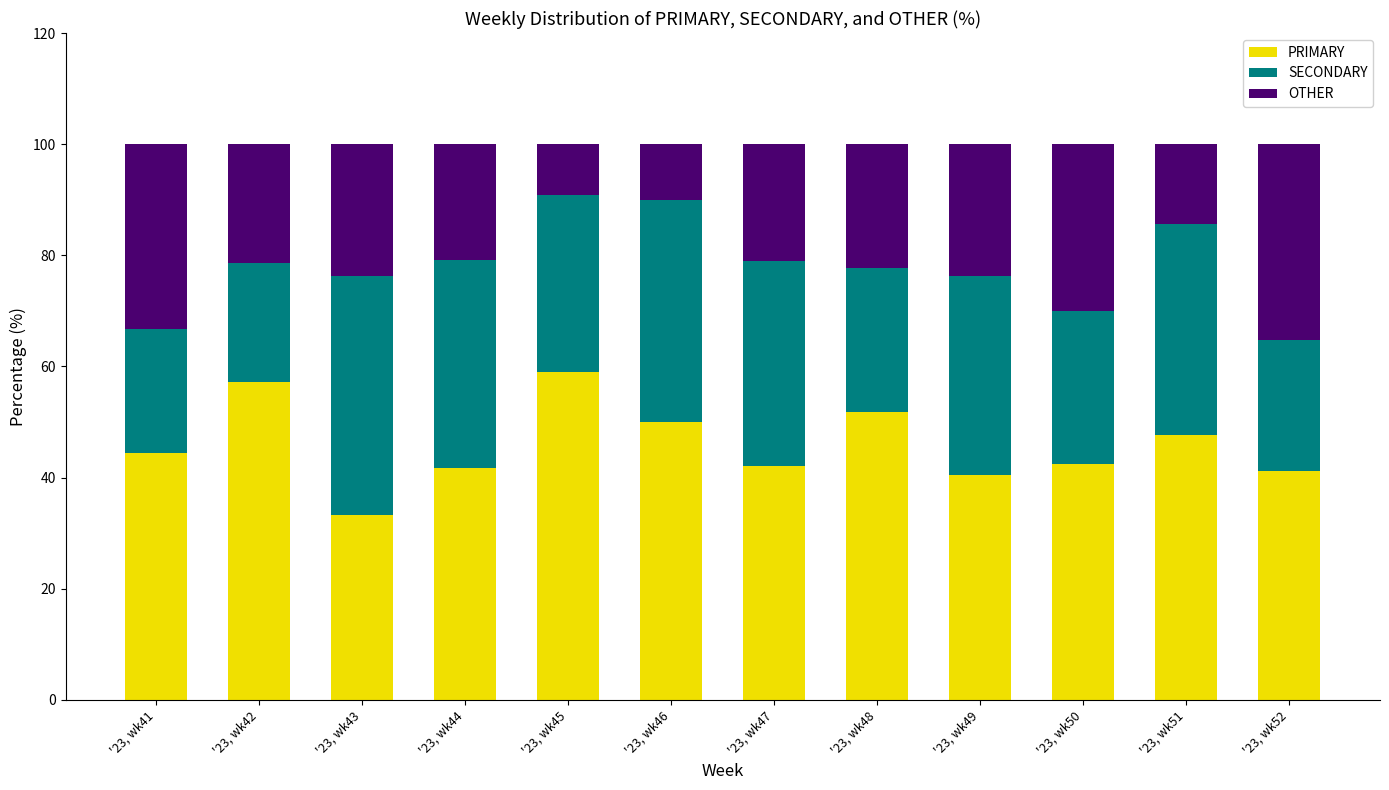

What is the total value across all series at '23, wk49?

100.0